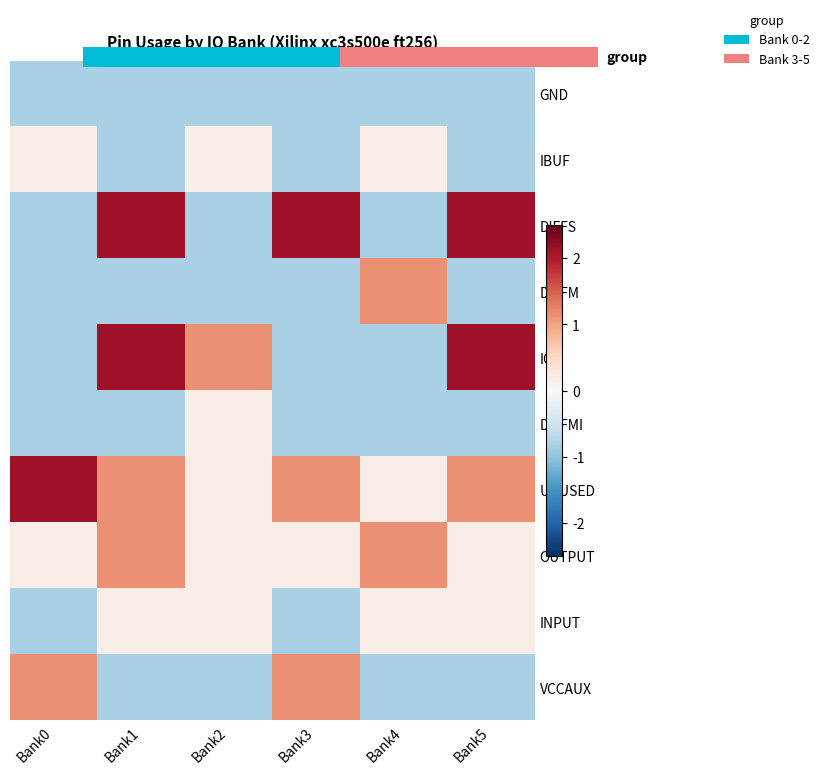

Rank the series by their maximum value, from highest to lowest.

DIFFS, IOB, UNUSED, DIFFM, OUTPUT, VCCAUX, IBUF, DIFFMI, INPUT, GND